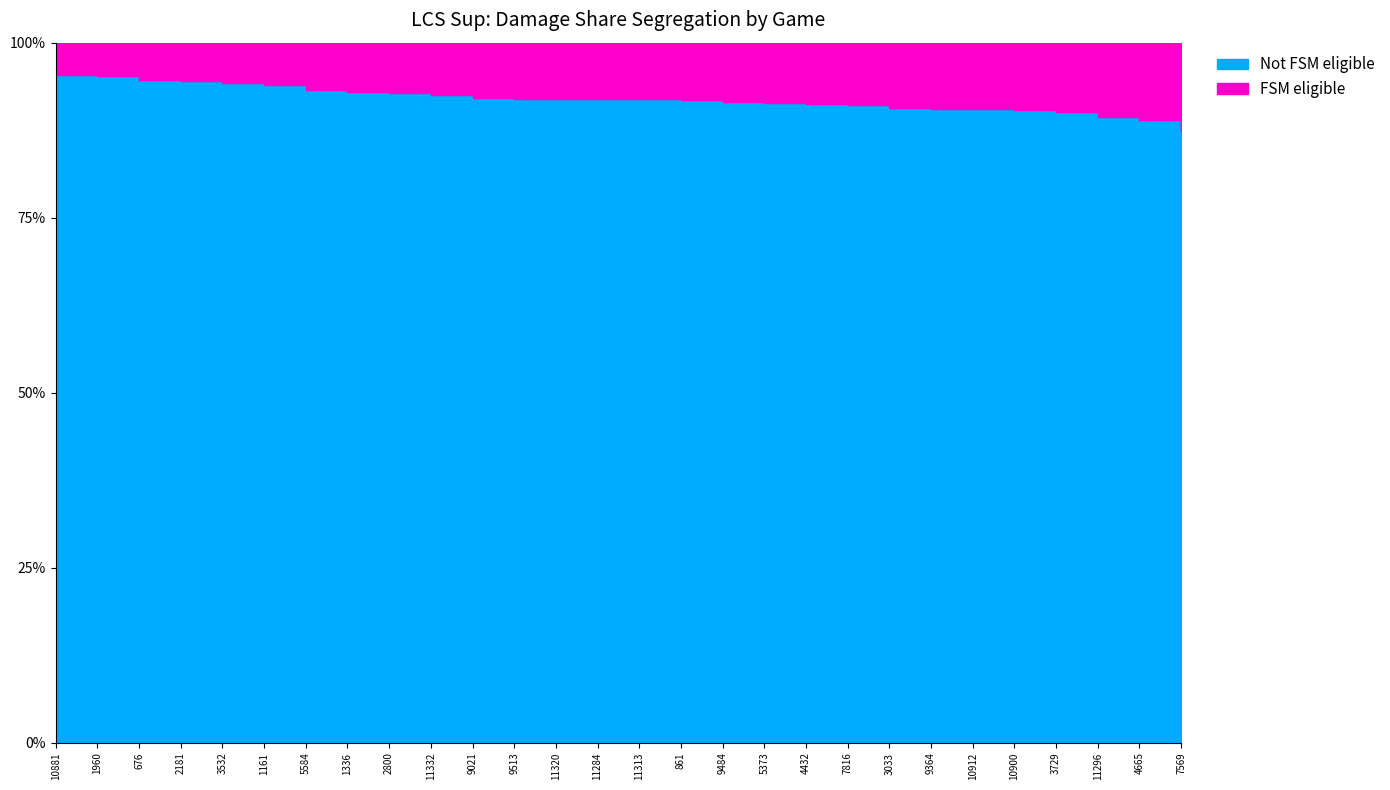

Reading left to right, what are all the values shown in this chart?

0.1	0.1	0.1	0.1	0.0	0.1	0.1	0.1	0.1	0.1	0.1	0.1	0.1	0.1	0.1	0.1	0.1	0.1	0.1	0.1	0.0	0.1	0.1	0.1	0.1	0.1	0.1	0.1